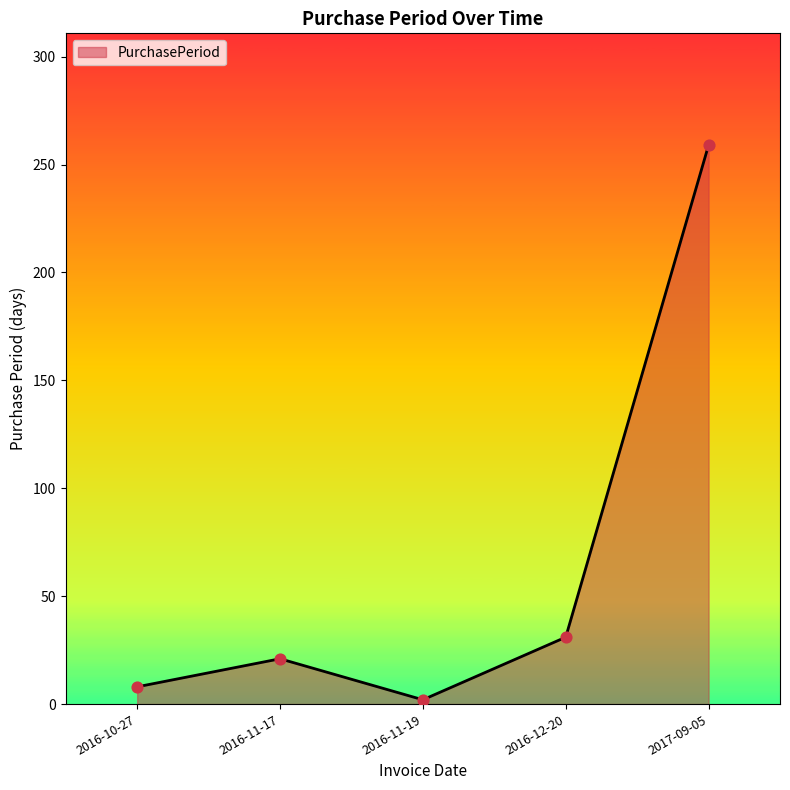

Between 2016-11-19 and 2016-11-17, which is larger?

2016-11-17